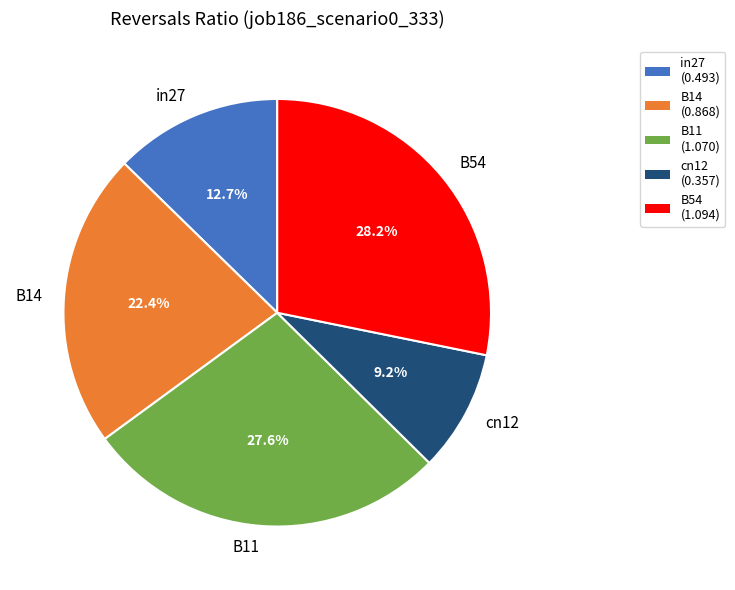

True or false: B54 accounts for 36% of the total.

False